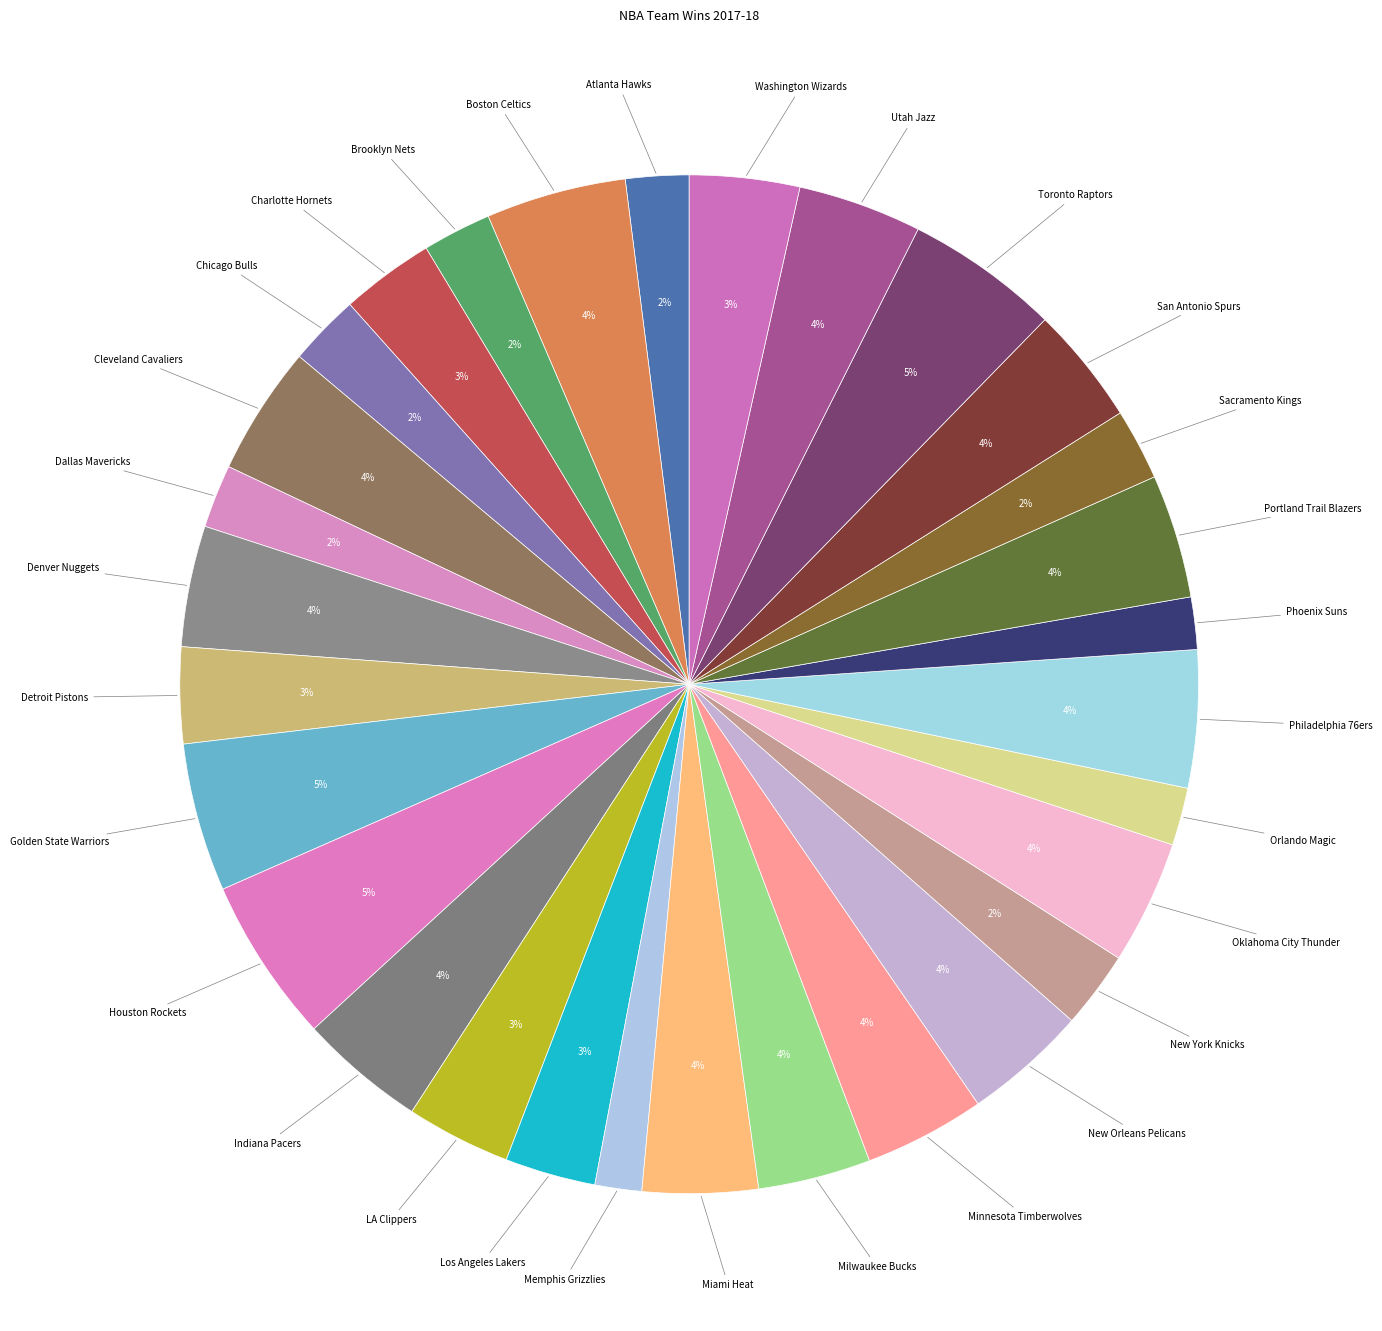

True or false: Sacramento Kings accounts for 2% of the total.

True